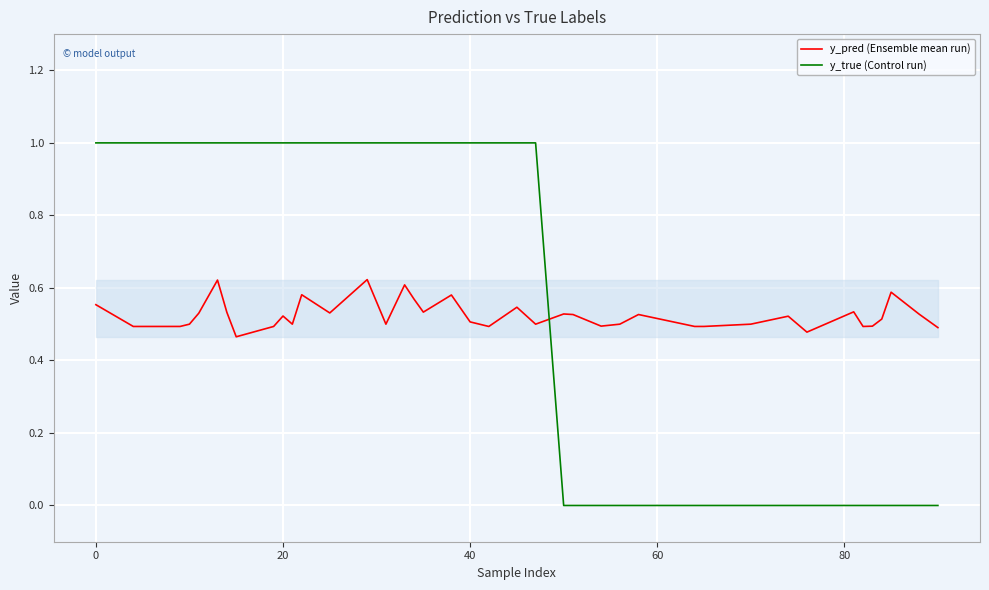

Which series has the widest spread of values?

y_true (Control run)